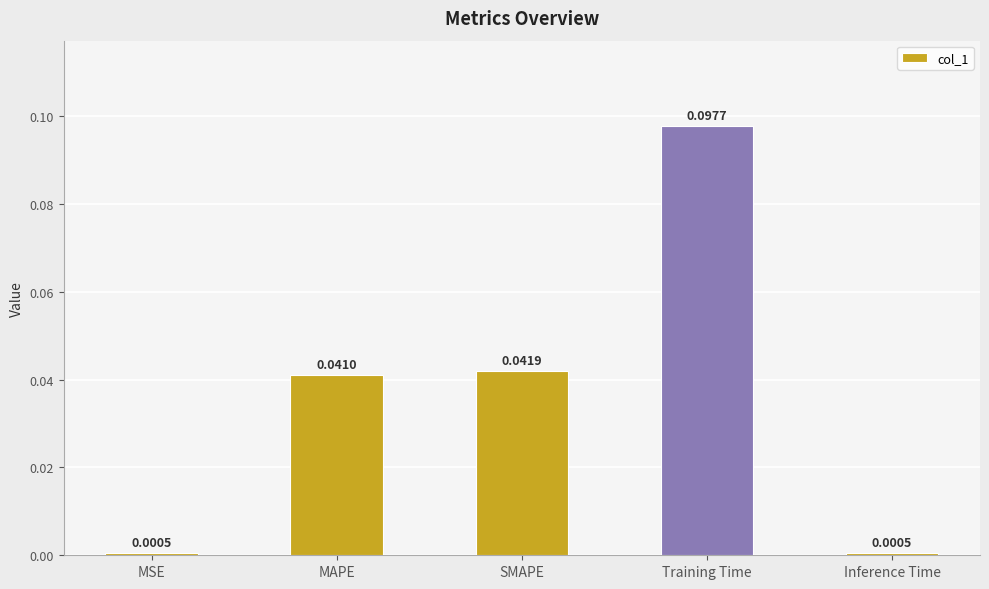

Which category has the highest value across all series?

Training Time